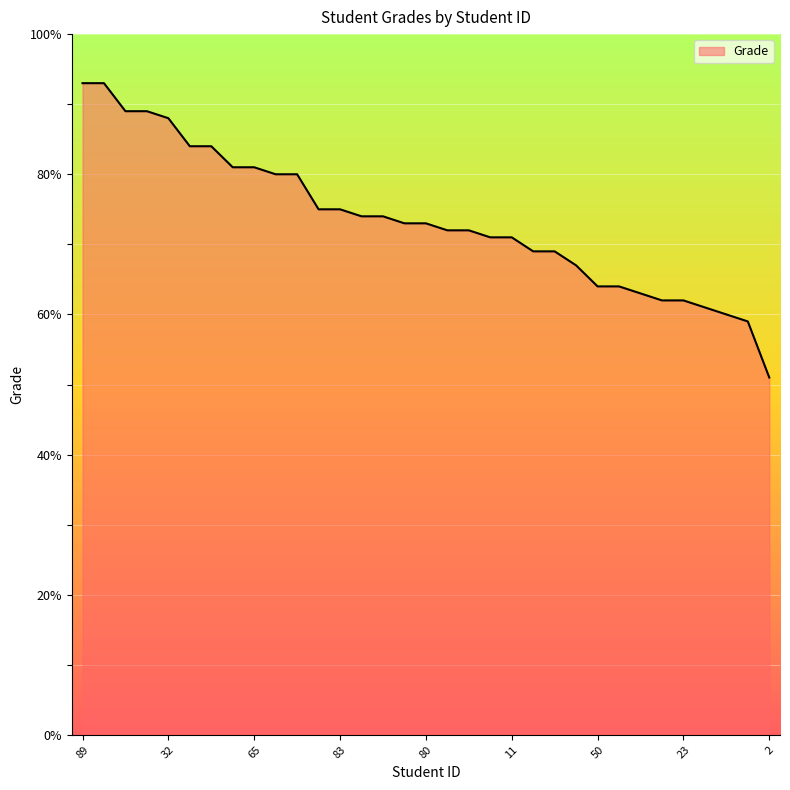

What is the smallest value displayed?

51